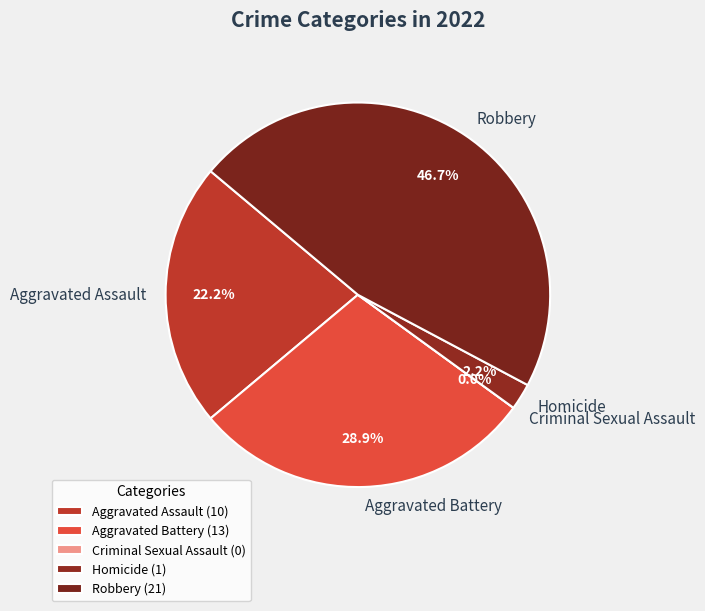

Combined, do Aggravated Battery and Homicide account for over 50%?

No